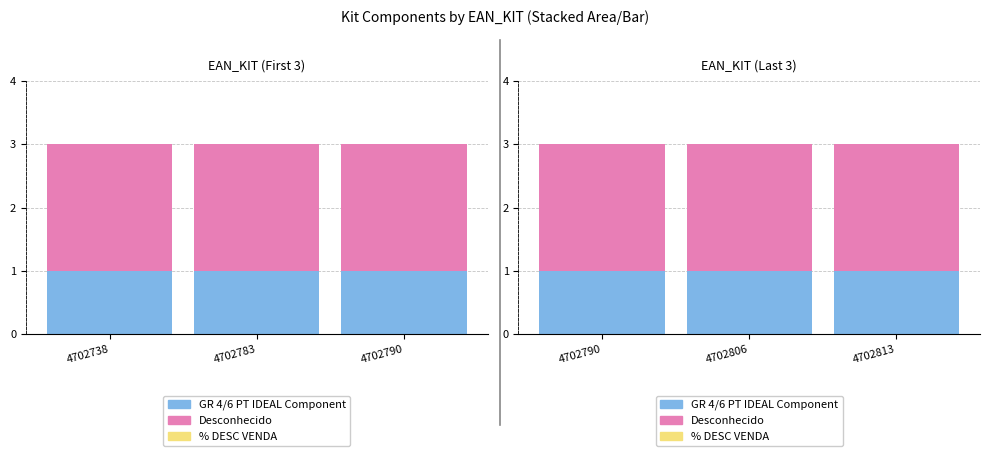

What is the approximate value of Desconhecido at 4702790?

2